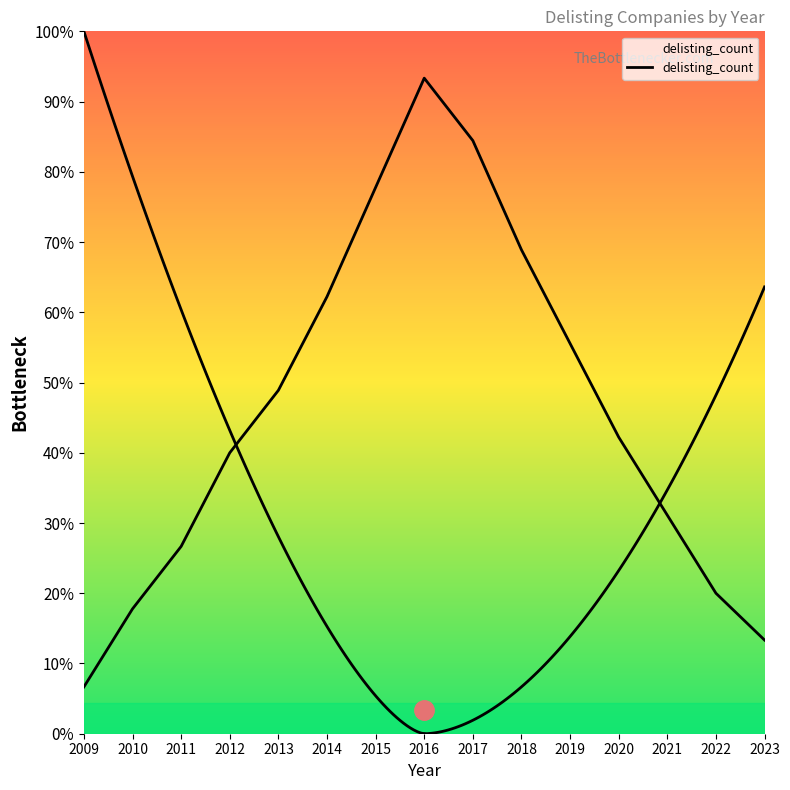

Reading left to right, list all the values displayed in this chart.

2009=3	2010=8	2011=12	2012=18	2013=22	2014=28	2015=35	2016=42	2017=38	2018=31	2019=25	2020=19	2021=14	2022=9	2023=6